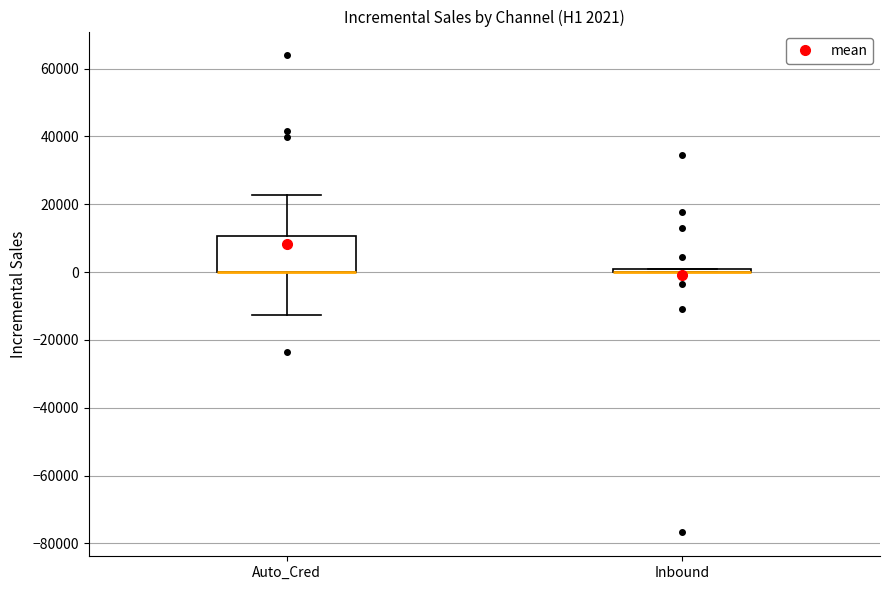

Comparing the boxes themselves (not the whiskers), which one is the tallest?

Auto_Cred